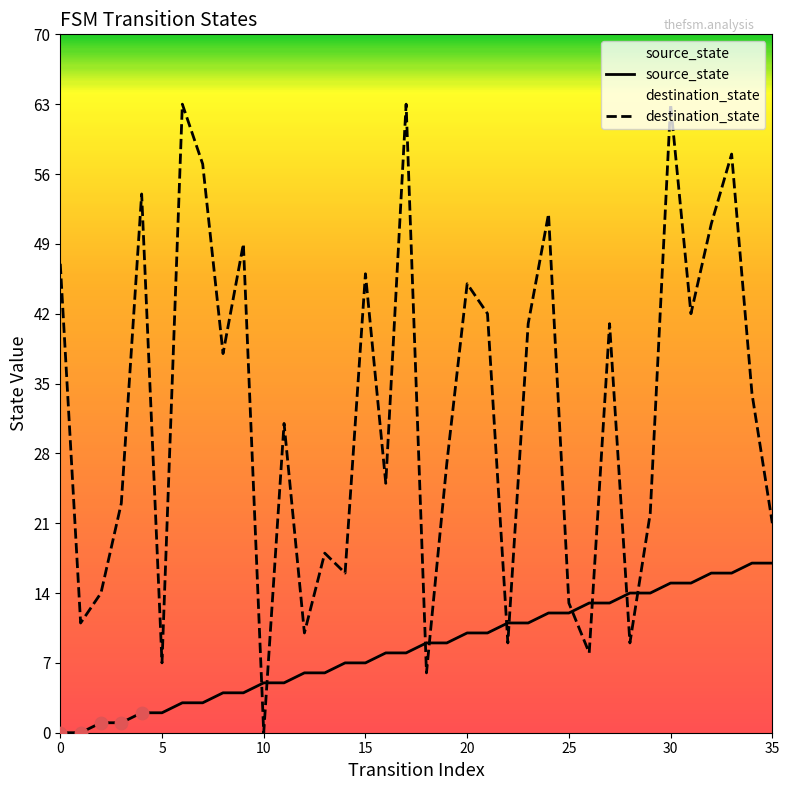

What are all the series names shown in the legend?

source_state, destination_state